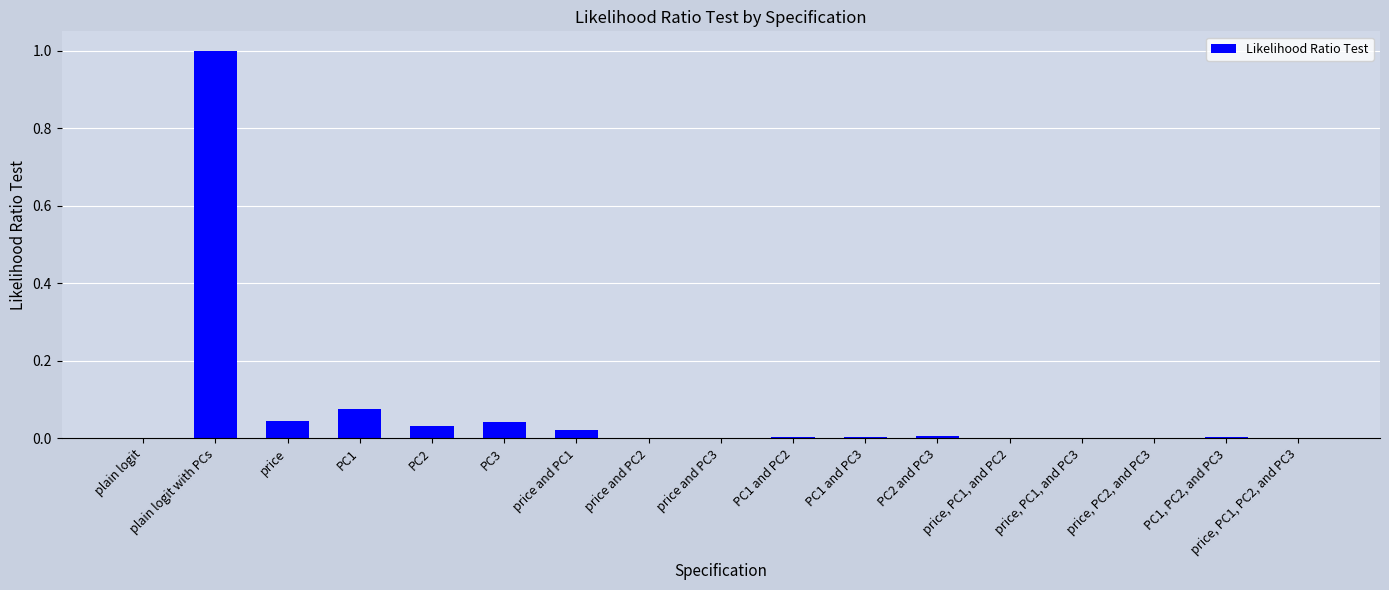

The value at PC2 and PC3 is 0.0. True or false?

True